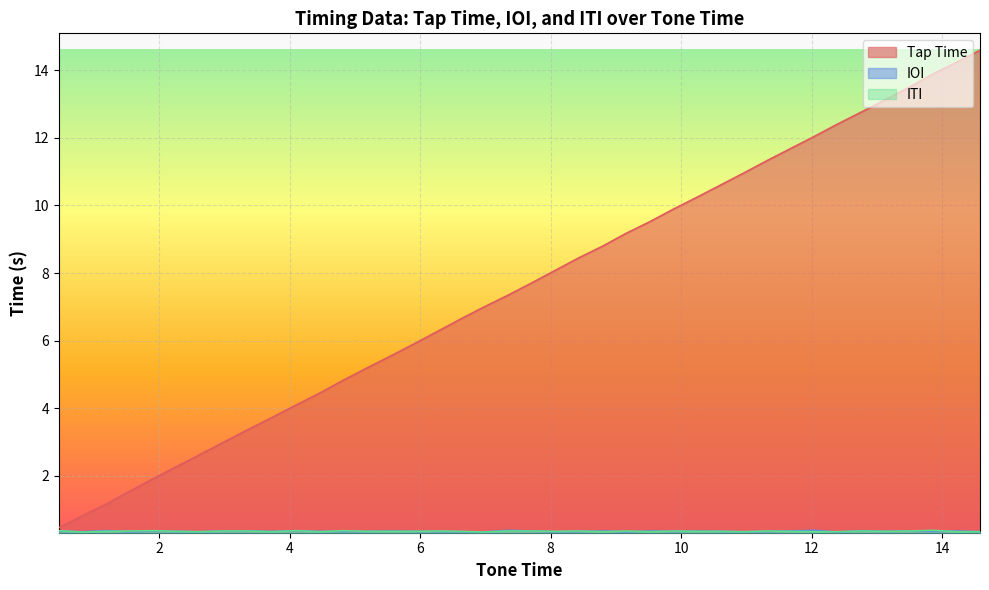

True or false: IOI has more than 0 points higher than both neighbors.

True